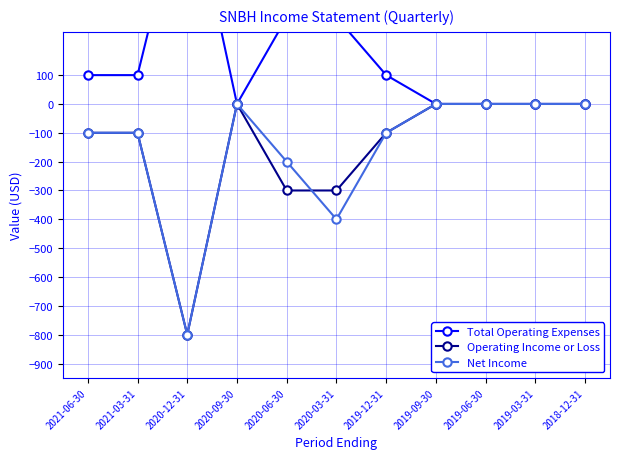

At which label is Total Operating Expenses closest to 400?

2020-06-30